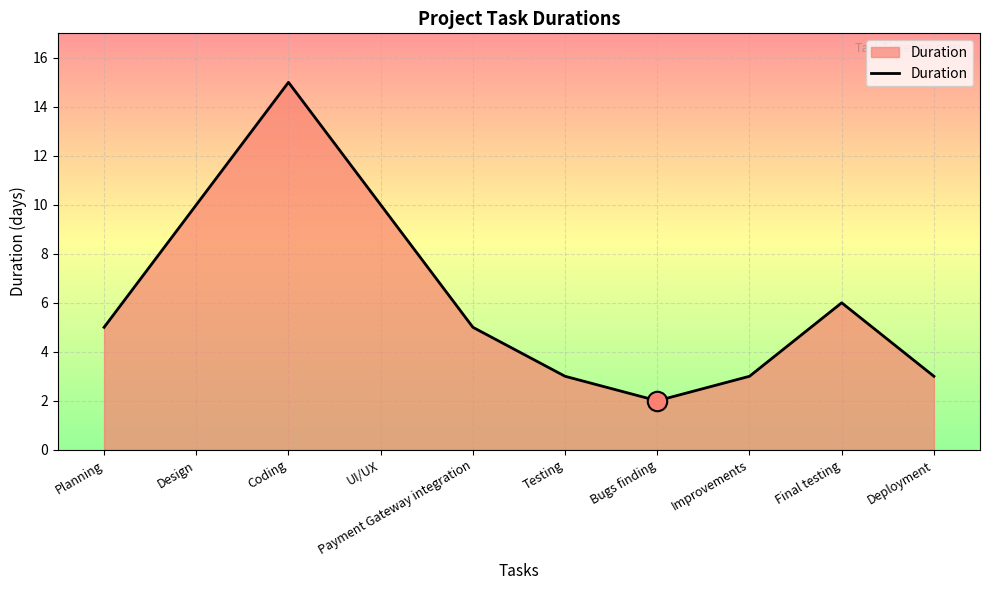

What position from the right is Bugs finding?

4